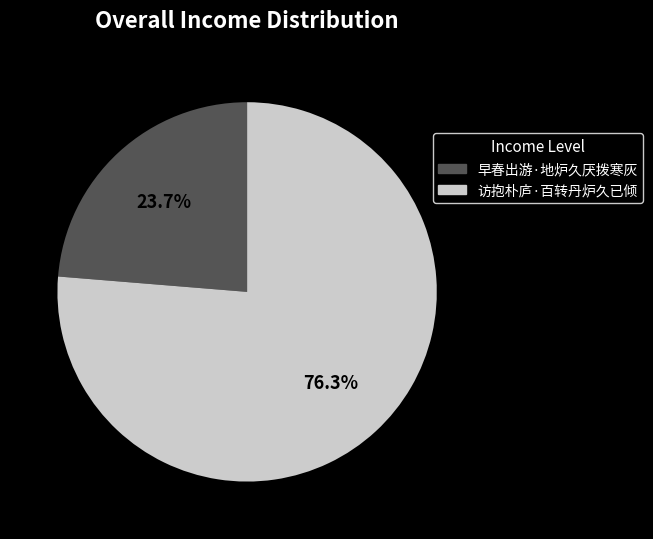

Which category has the biggest portion of the pie?

访抱朴庐·百转丹炉久已倾